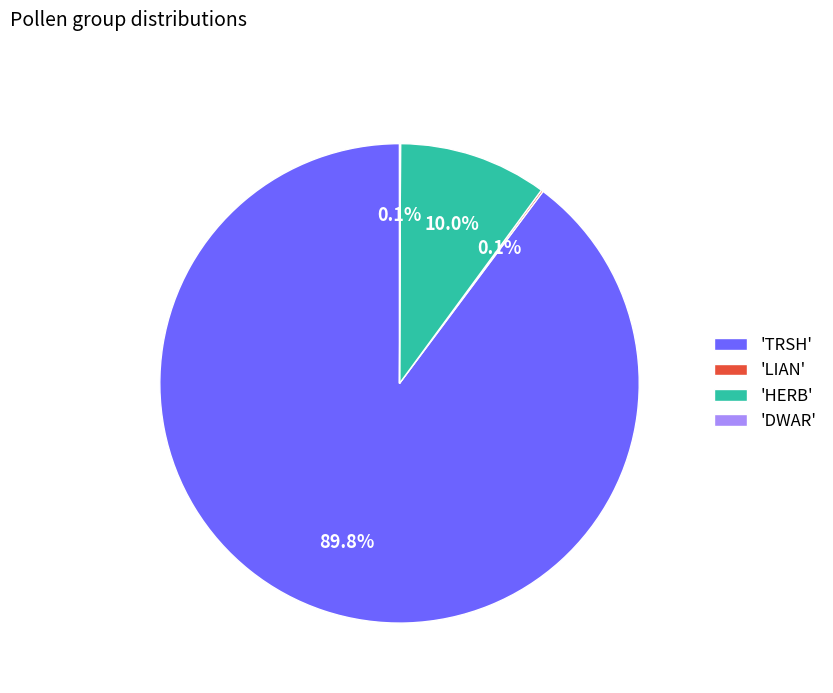

How much of the chart is everything except 'HERB'?

90.0%